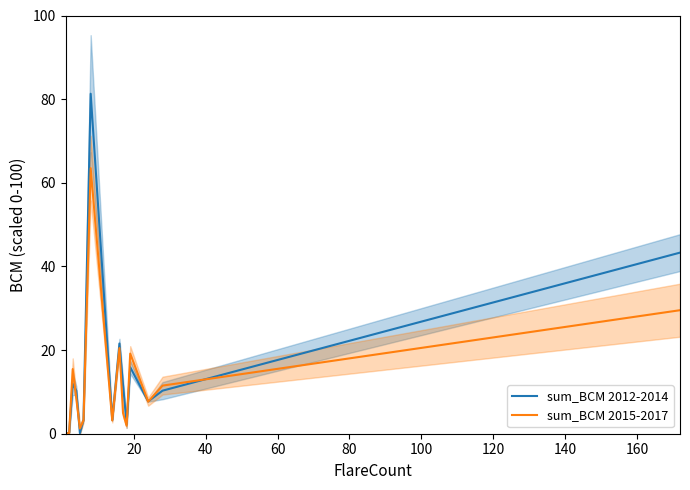

What is the maximum value for sum_BCM 2012-2014?

81.3